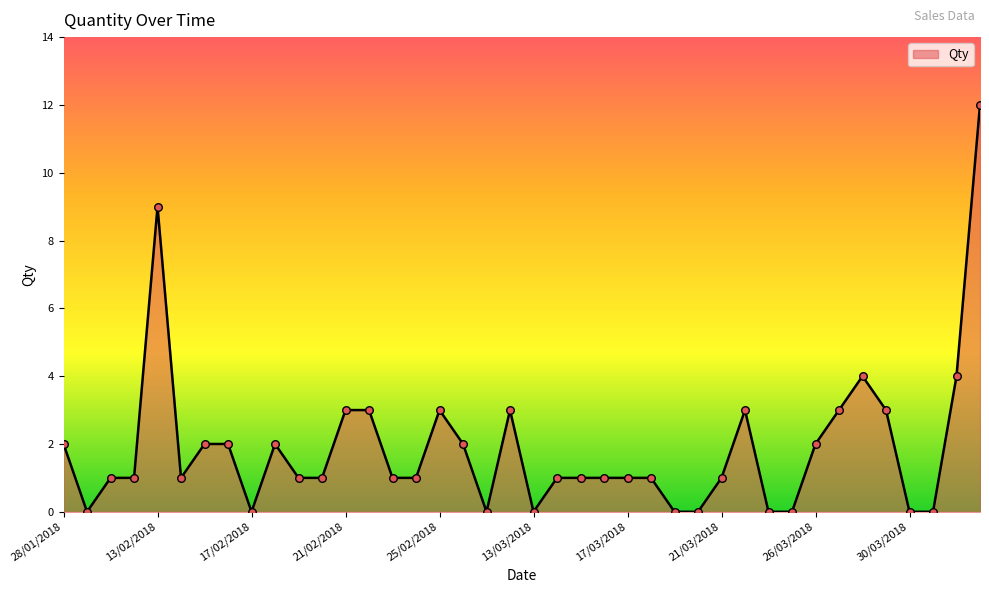

What is the maximum value shown in the chart?

12